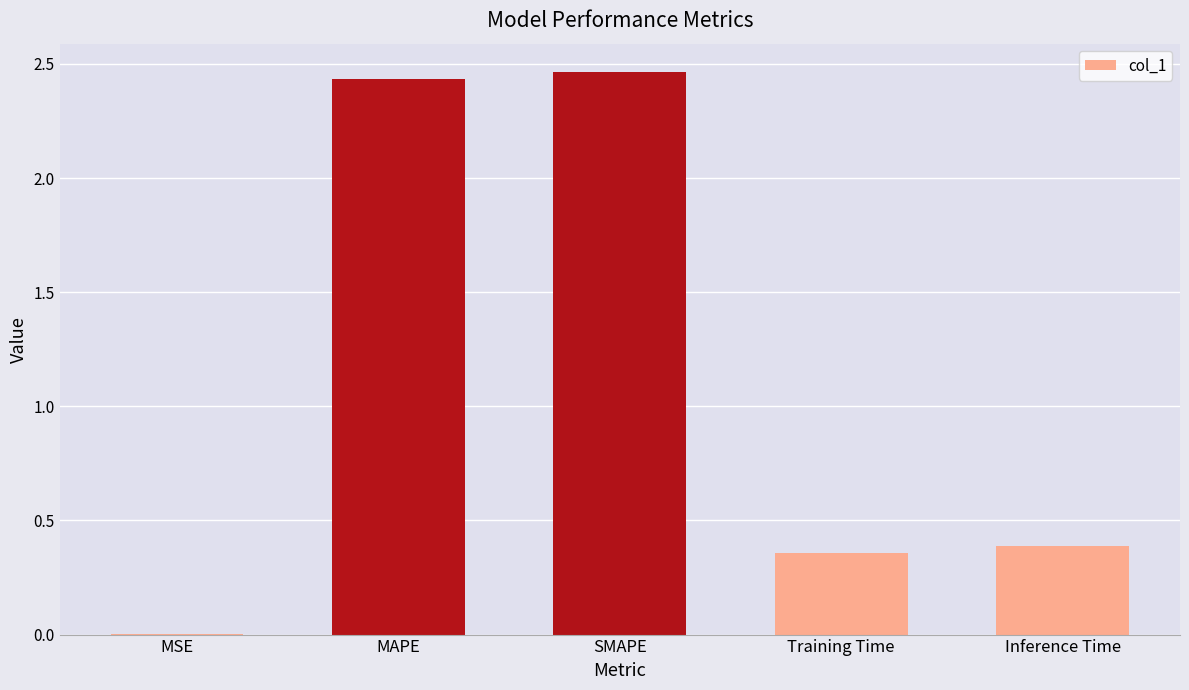

True or false: the data shows 0.6 at MAPE.

False